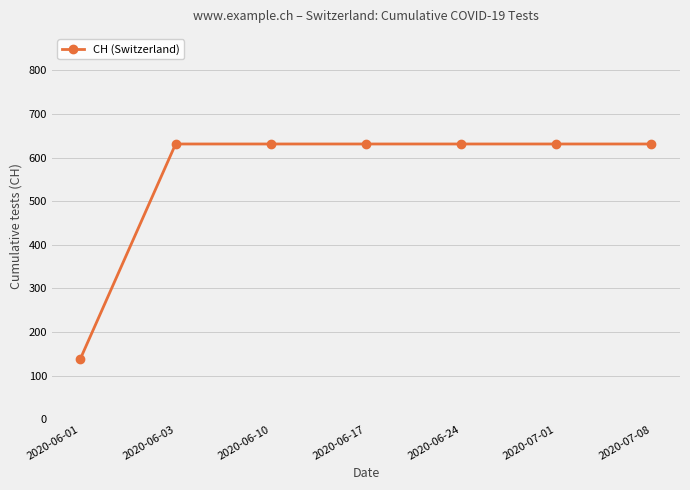

What position from the right is 2020-07-08?

1